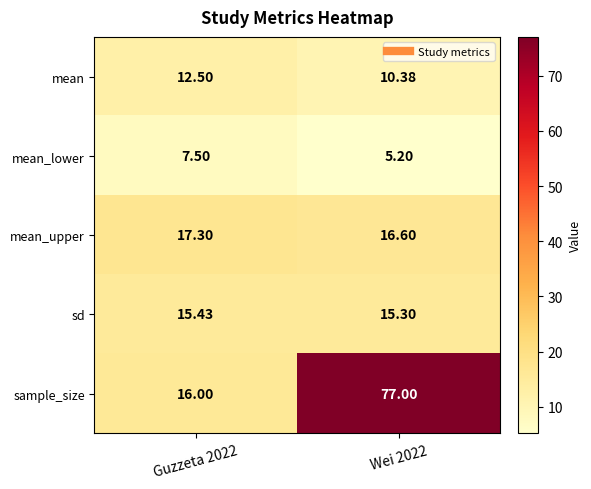

What is the smallest value displayed?

5.2